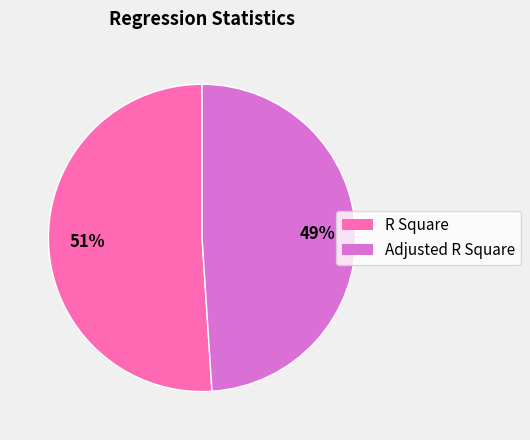

How many segments does this pie chart have?

2